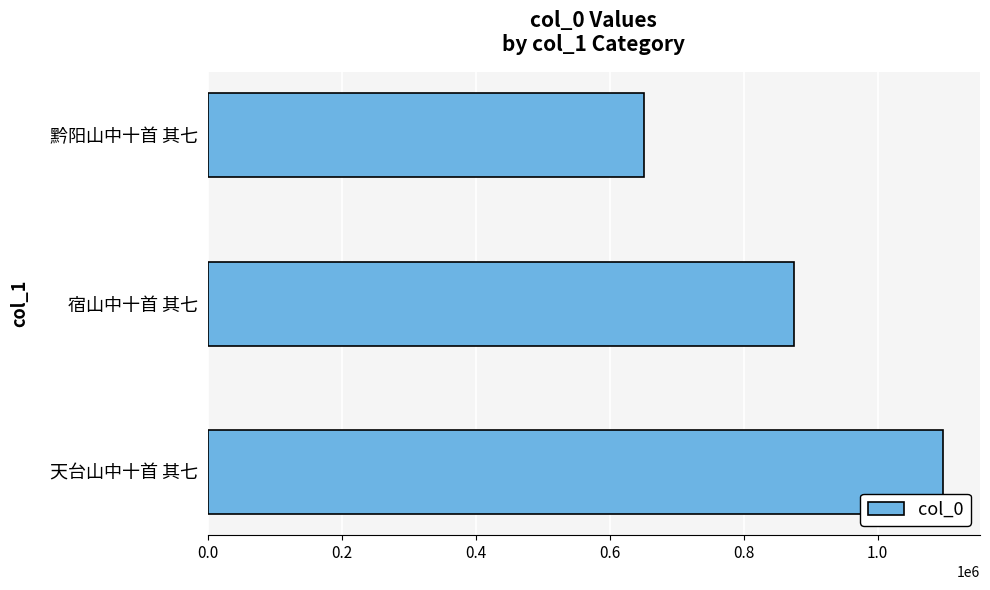

Rank the categories by value from highest to lowest.

天台山中十首 其七, 宿山中十首 其七, 黔阳山中十首 其七